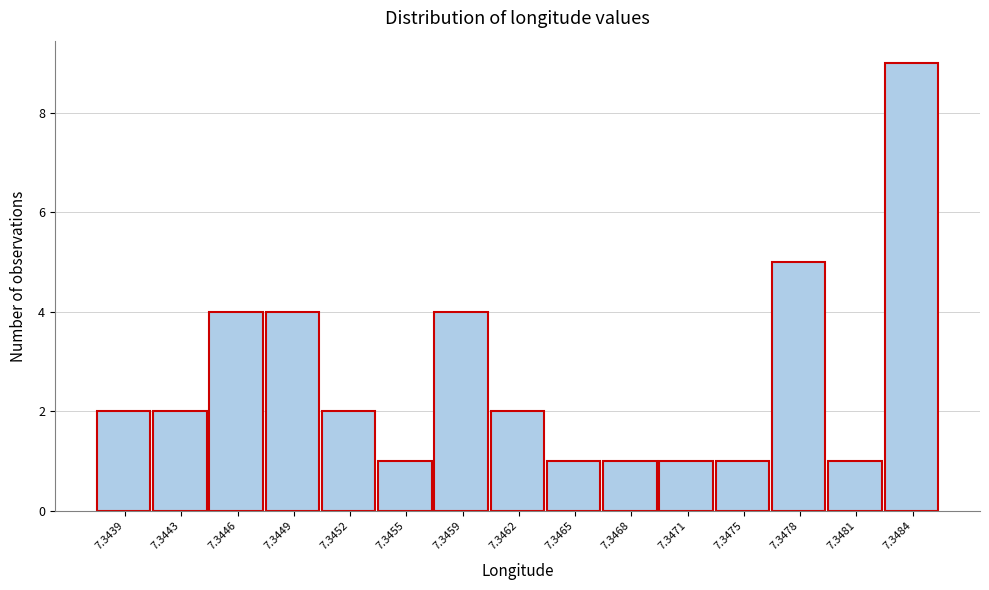

Reading left to right, transcribe all the data shown in this chart.

2	2	4	4	2	1	4	2	1	1	1	1	5	1	9